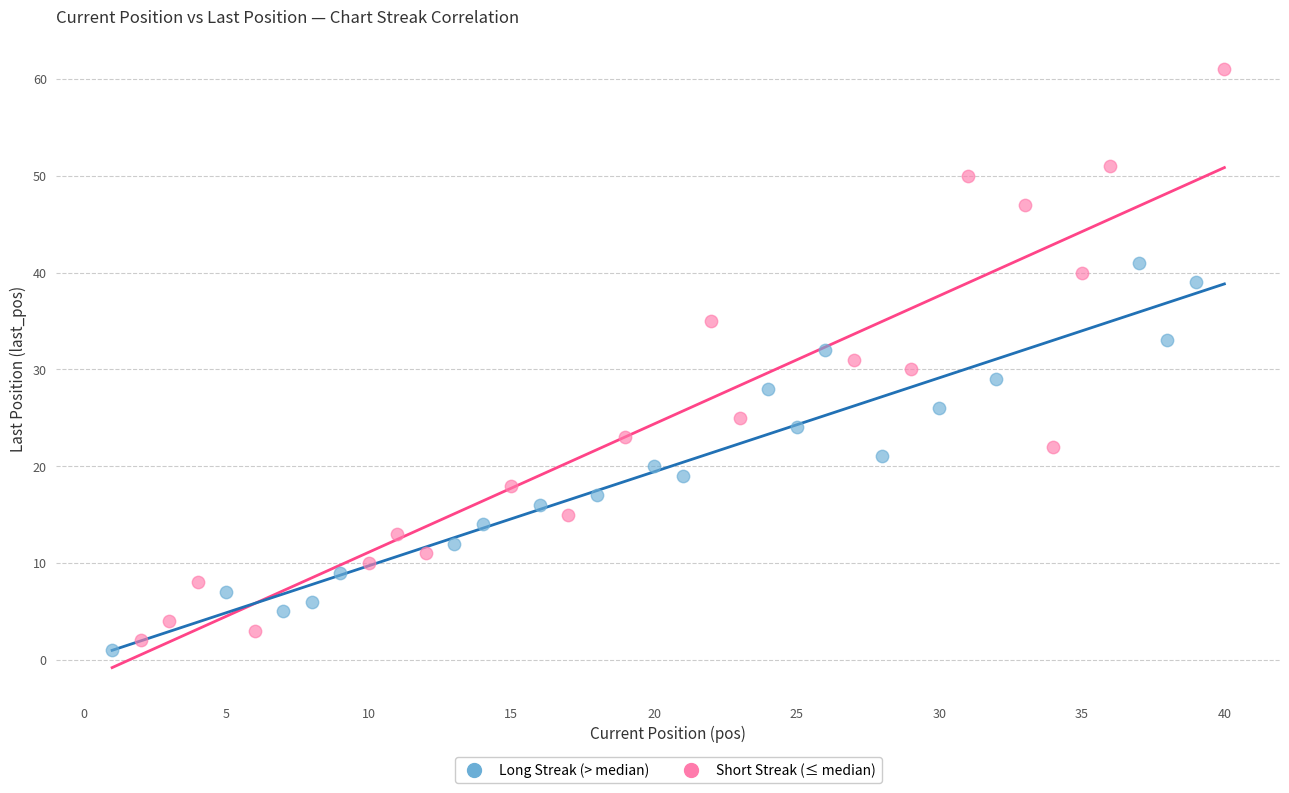

Which series has the widest spread of Y values?

Short Streak (≤ median)